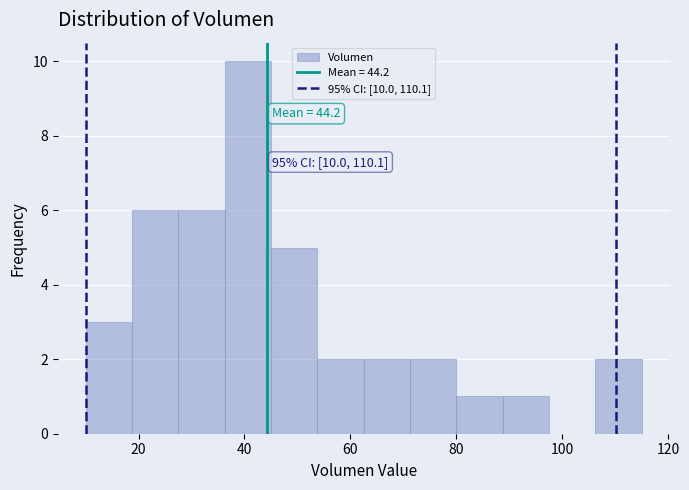

Over which range of the x-axis is the bar tallest?

36 to 46